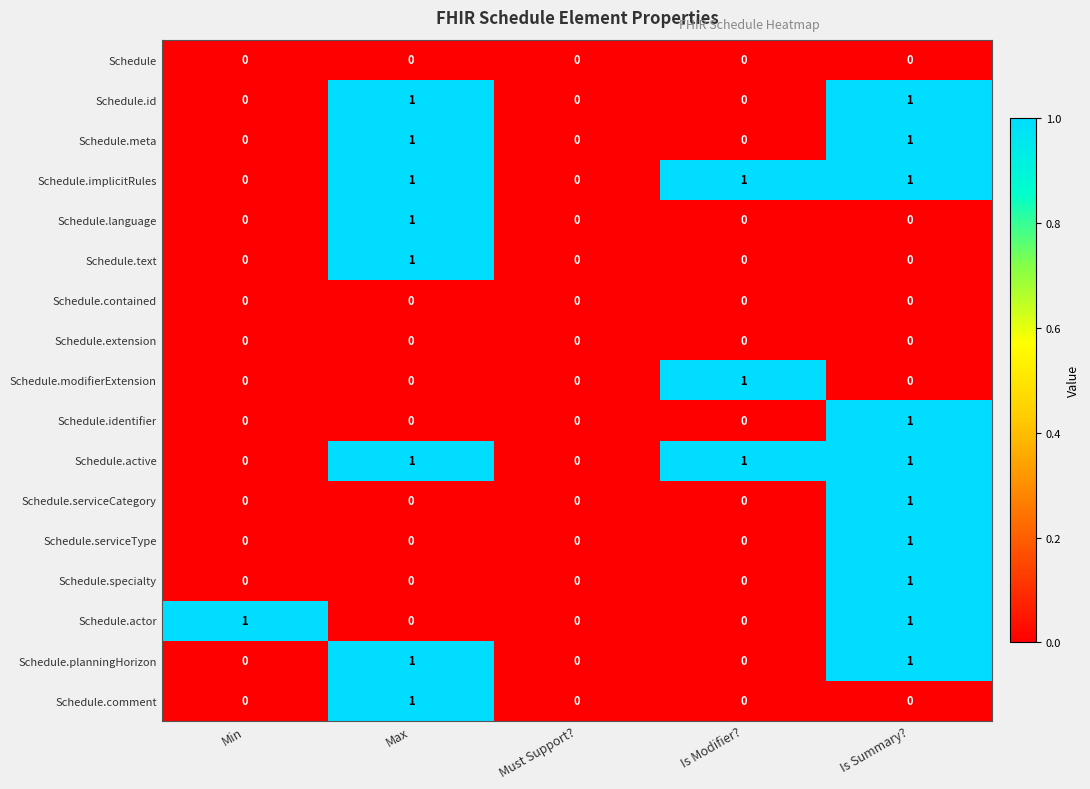

How many Schedule.modifierExtension values are between 0 and 1?

5